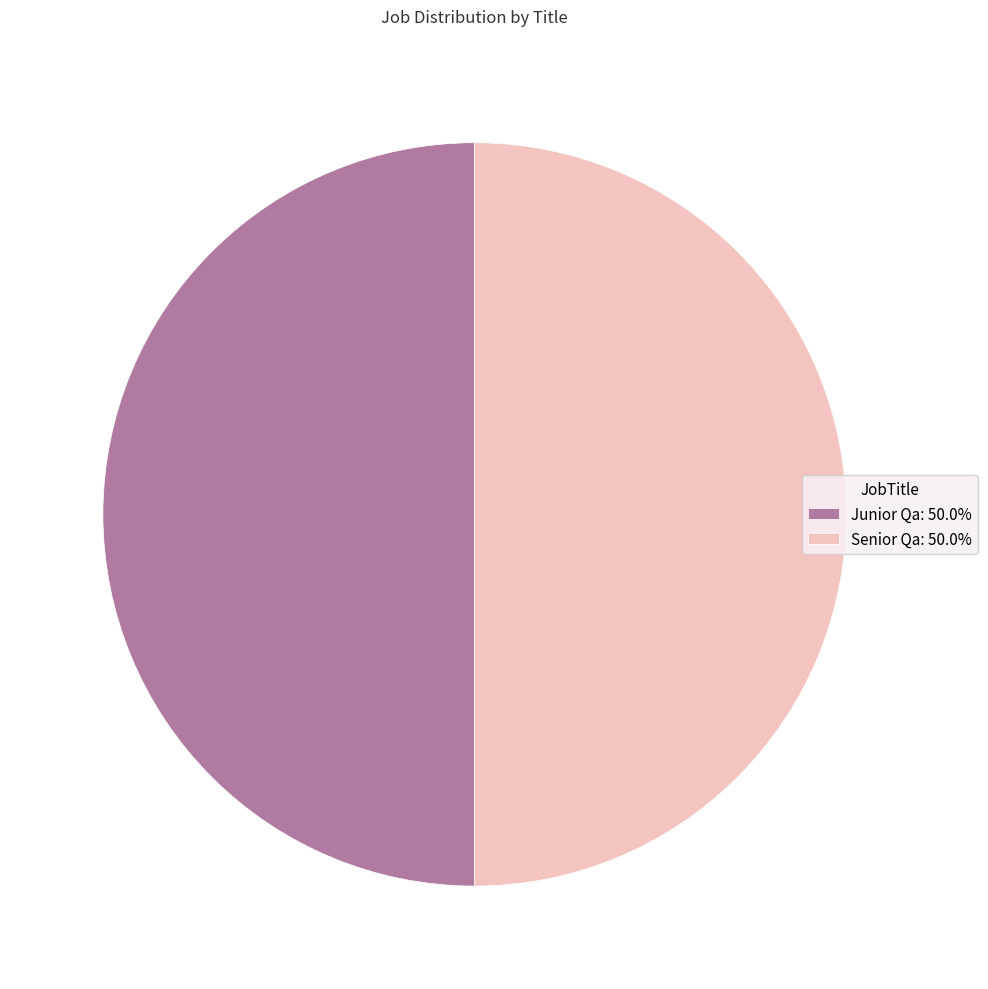

Approximately how many times larger is the value at Junior Qa: 50.0% compared to Senior Qa: 50.0%?

1.0